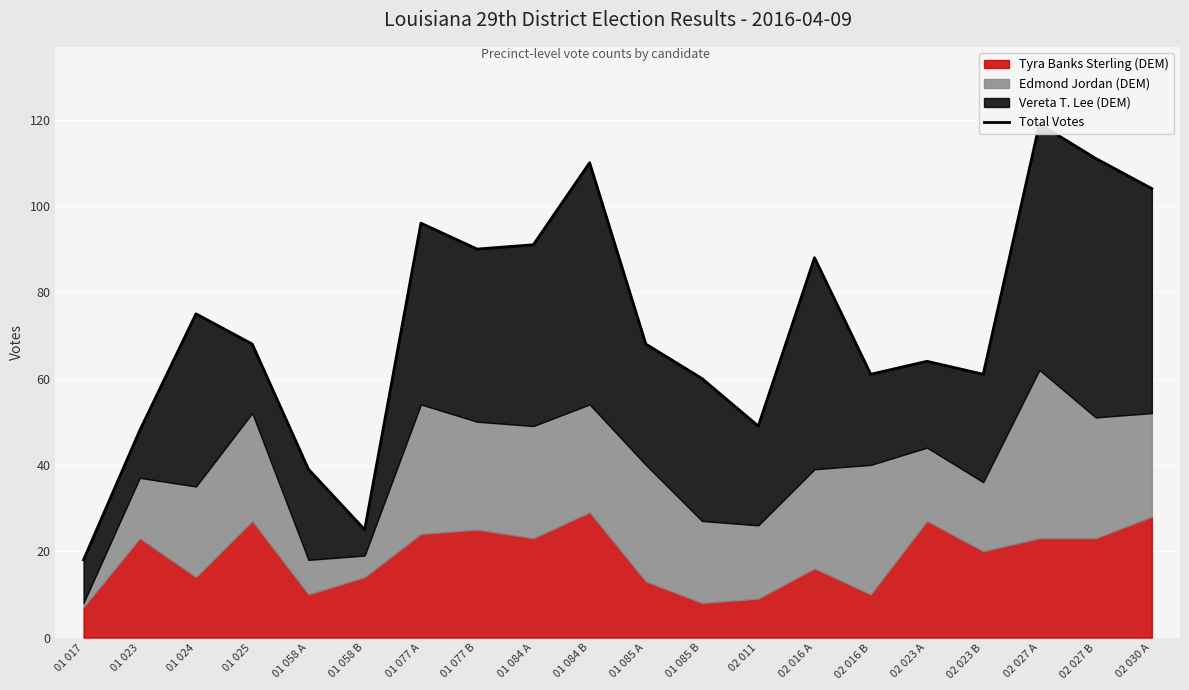

How many points are lower than both their immediate neighbors (excluding endpoints)?

5